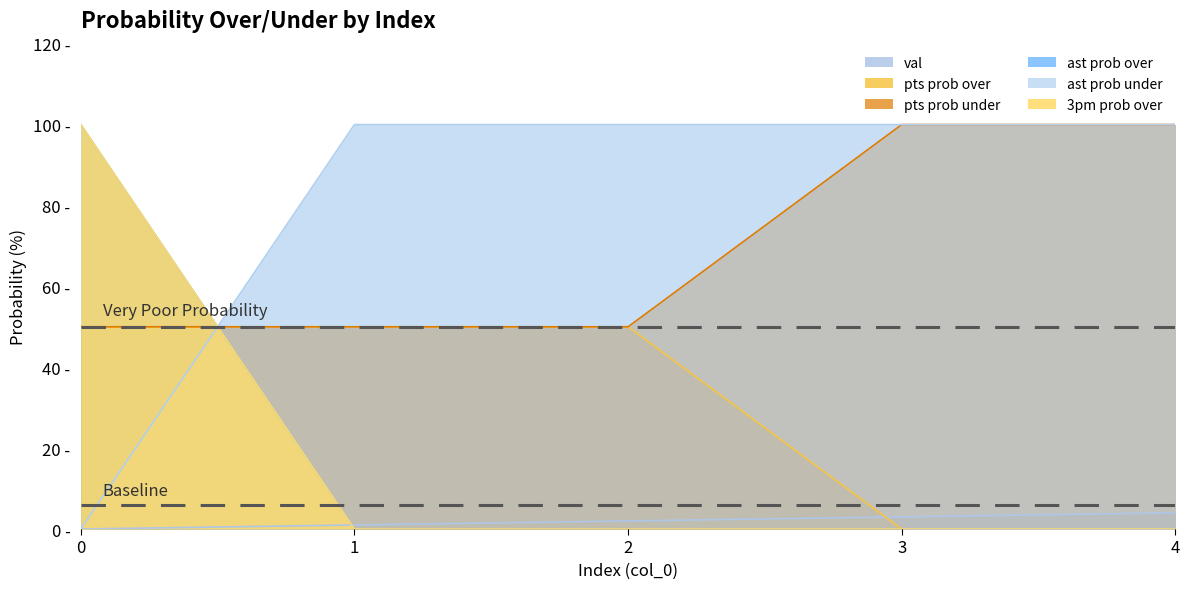

True or false: 3pm prob over and pts prob over cross at least once.

True